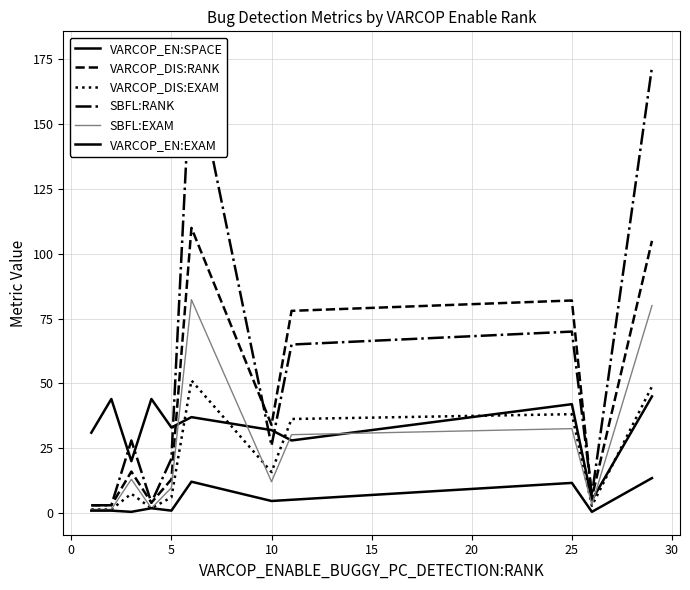

How many times do VARCOP_DIS:EXAM and SBFL:EXAM cross each other?

2